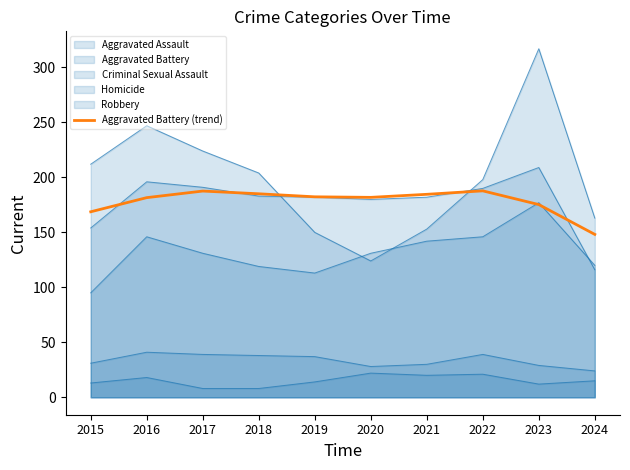

What is the average value?

178.3